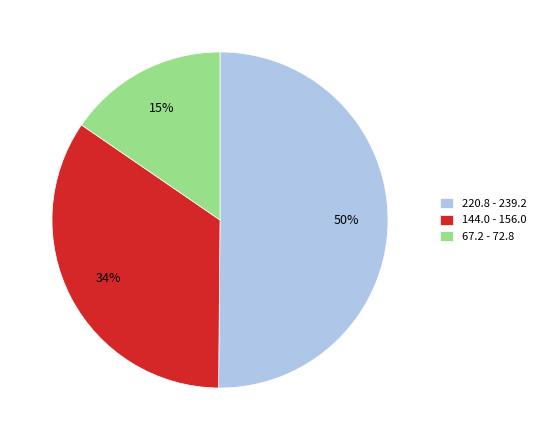

Is it true that 144.0 - 156.0 is 45% of the pie?

False